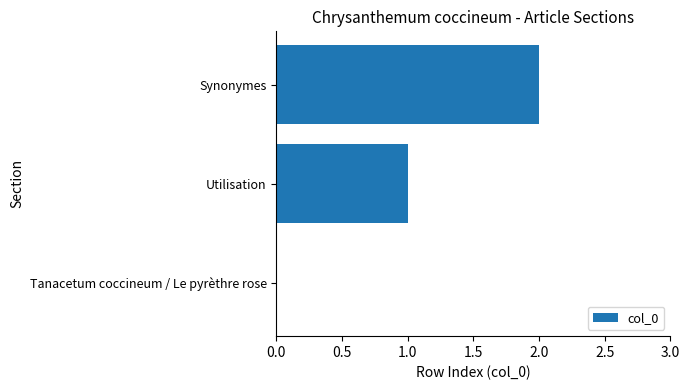

Which has a higher value, Synonymes or Utilisation?

Synonymes